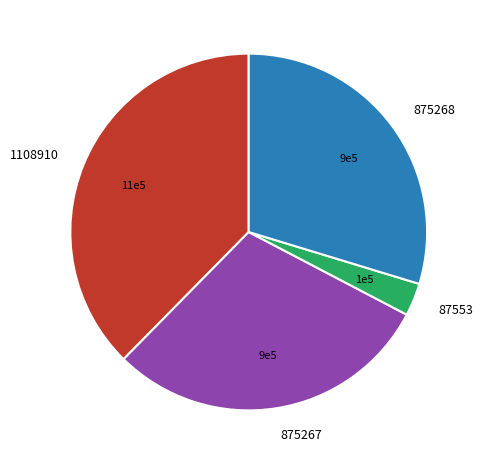

What is the ratio of the value at 87553 to the value at 1108910?

0.1